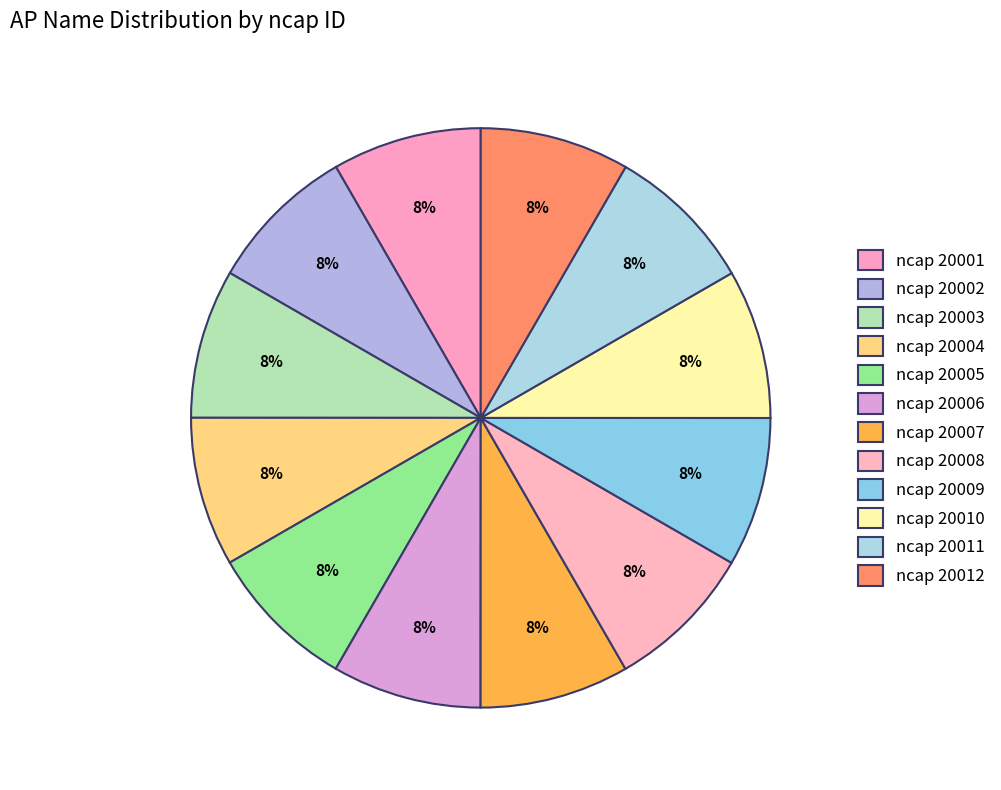

How much of the chart is everything except ncap 20007?

91.7%